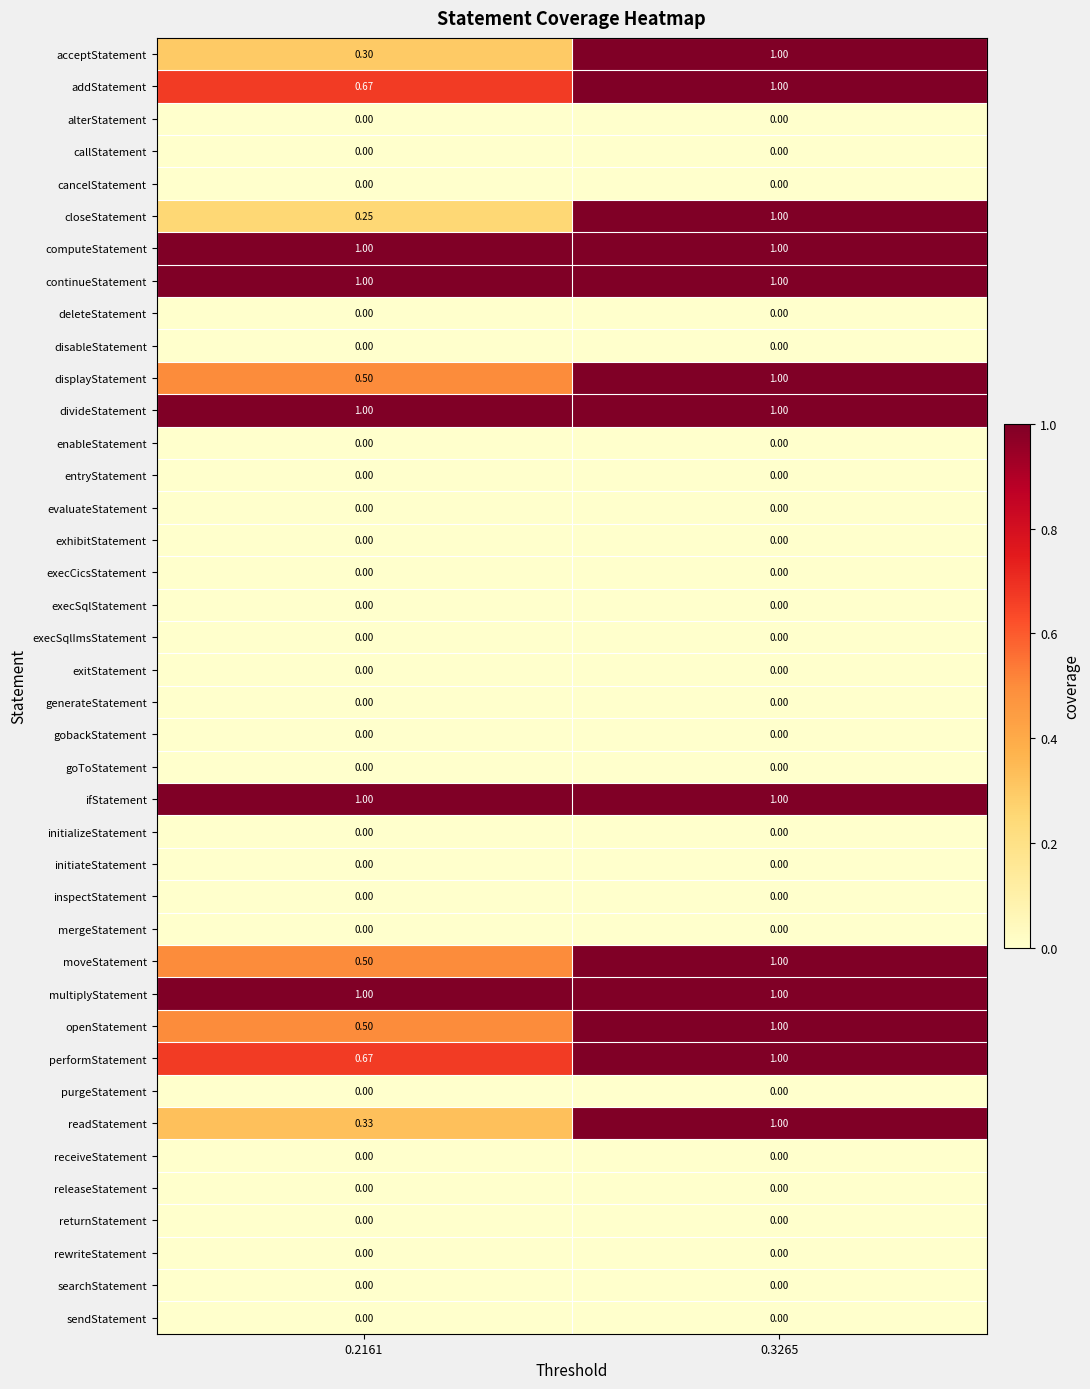

Which series changed the most between 0.2161 and 0.3265?

closeStatement